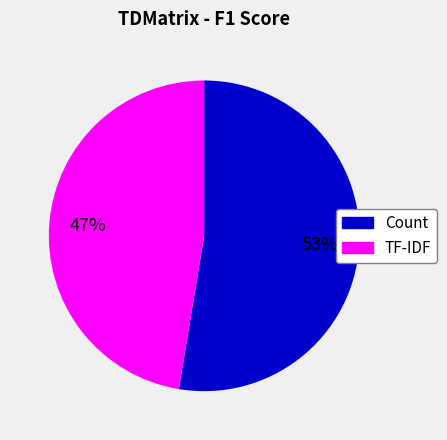

What is the ratio of the value at Count to the value at TF-IDF?

1.1